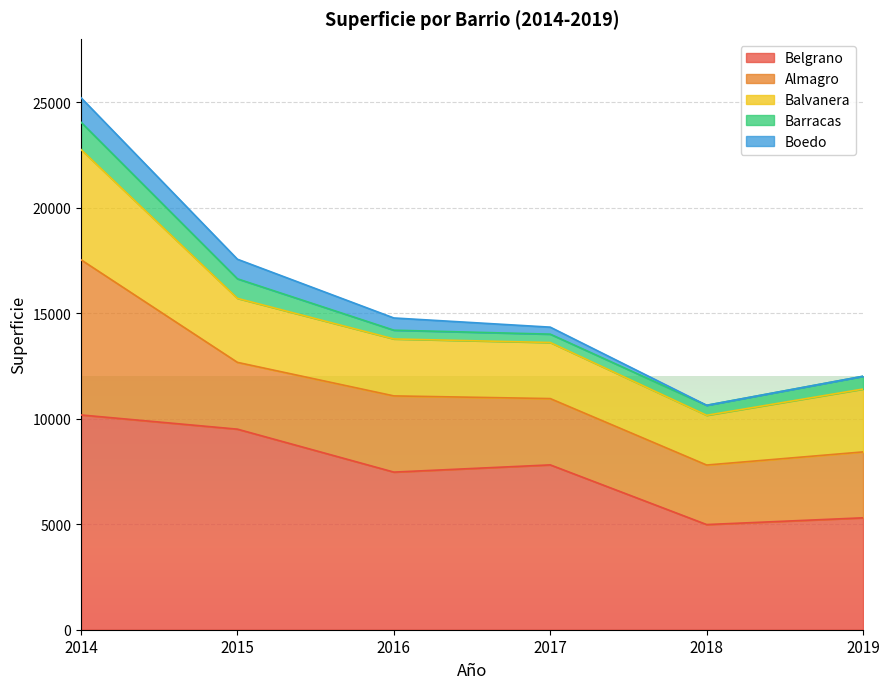

At which category is the sum across all series the highest?

2014